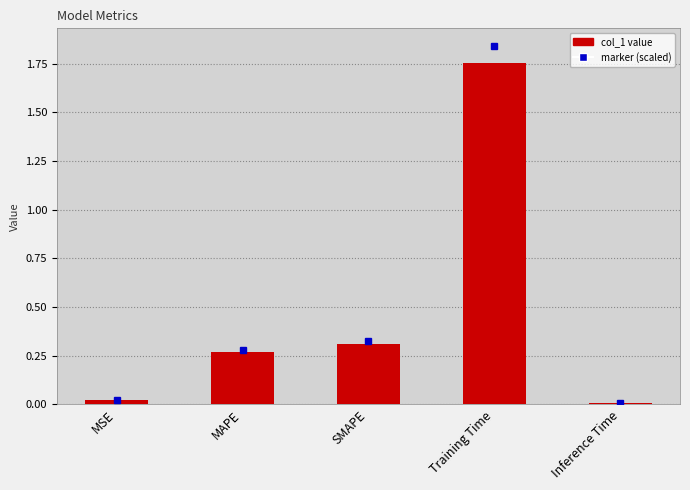

The value at SMAPE is 0.1. True or false?

False